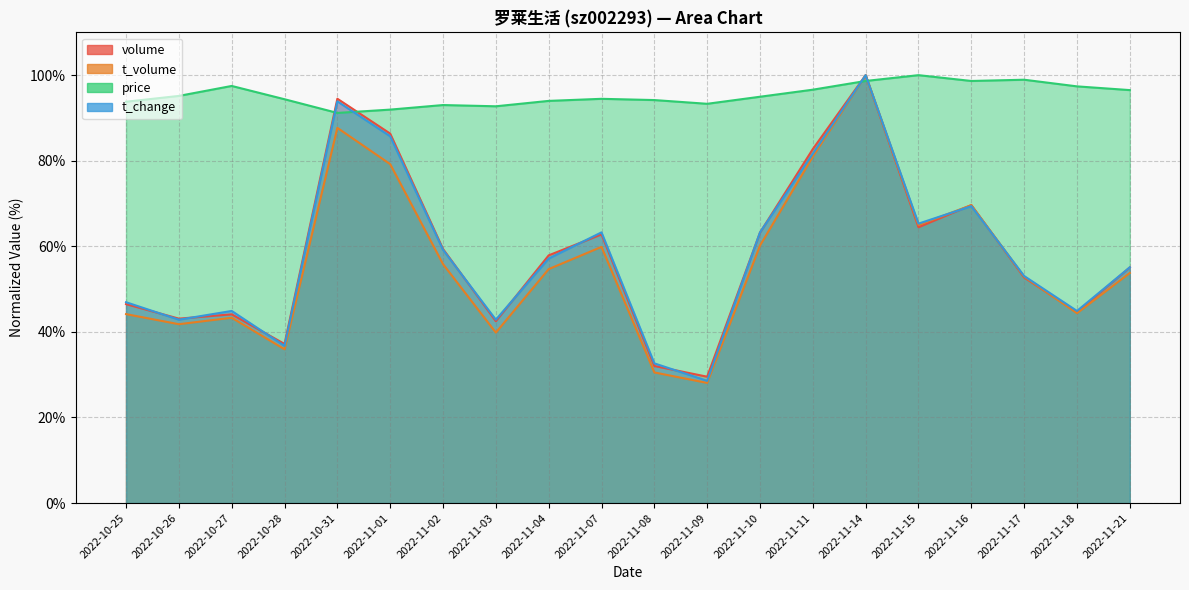

True or false: t_volume and price cross at least once.

True